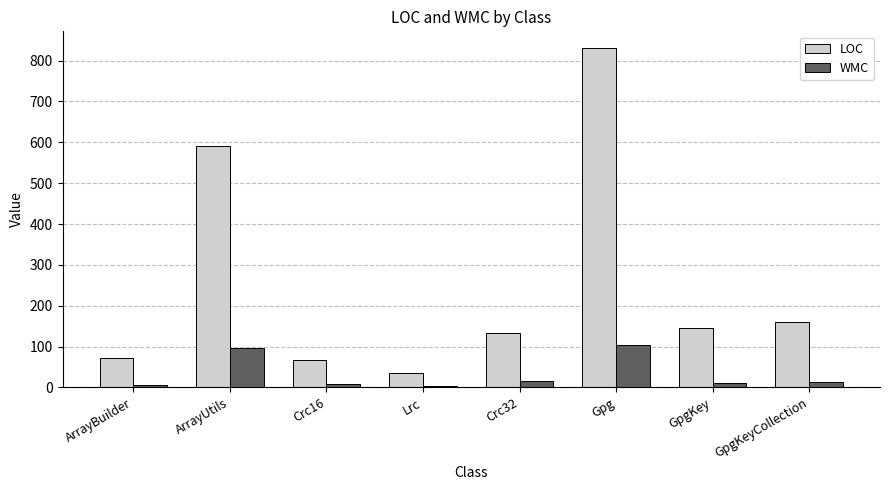

What is the maximum value shown in the chart?

830